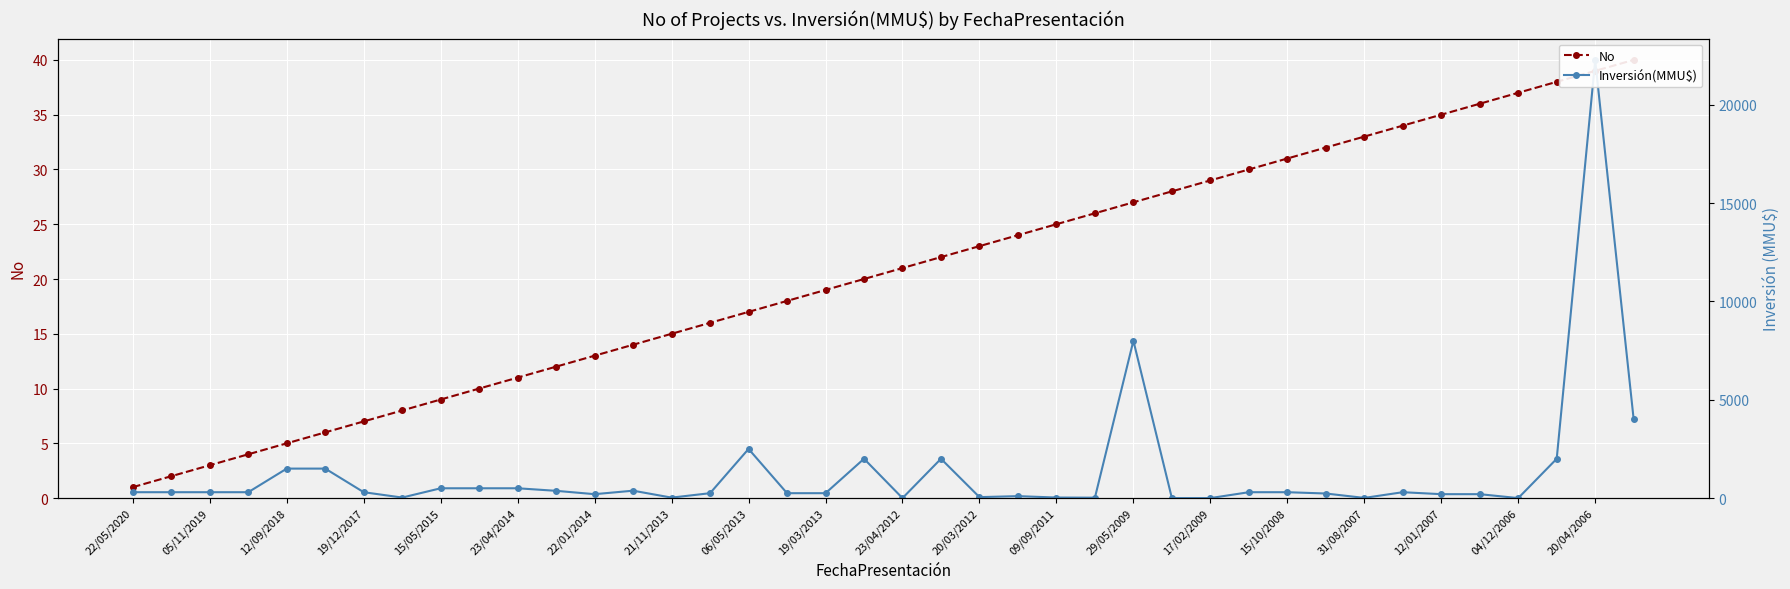

Which series has the largest range (max minus min)?

Inversión(MMU$)